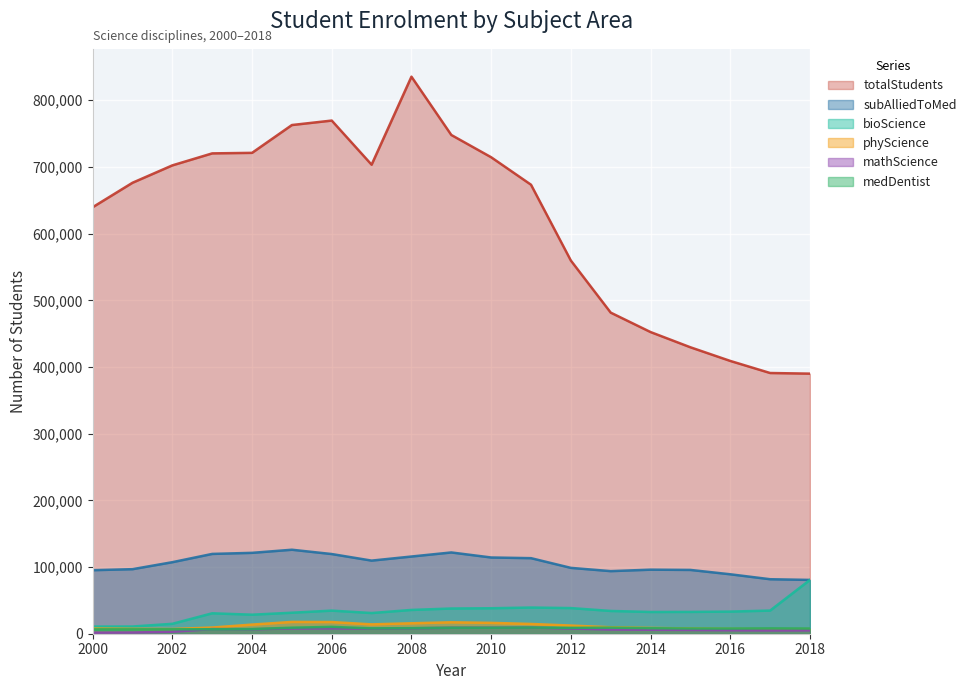

Which category has the lowest value in the medDentist series?

2000